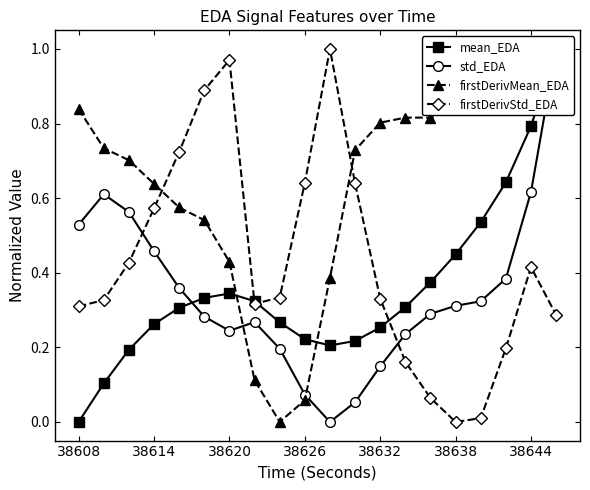

What is the maximum value for firstDerivStd_EDA?

1.0